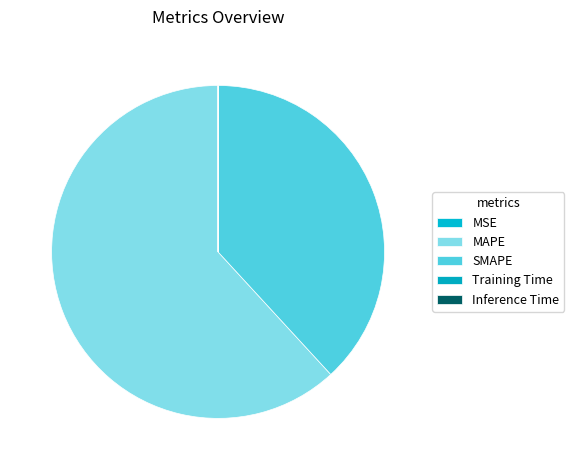

Rank the categories by value from highest to lowest.

MAPE, SMAPE, MSE, Training Time, Inference Time